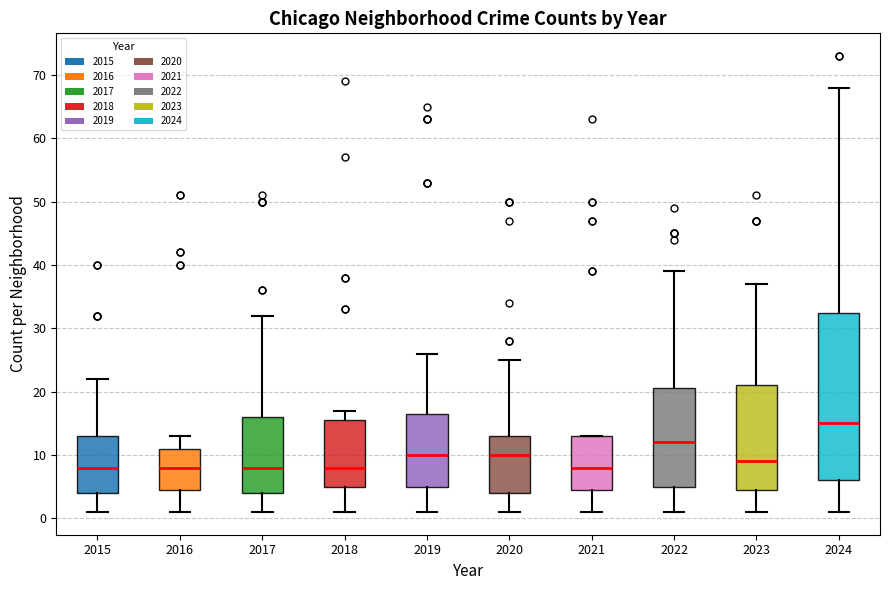

Which box's median line is the highest?

2024